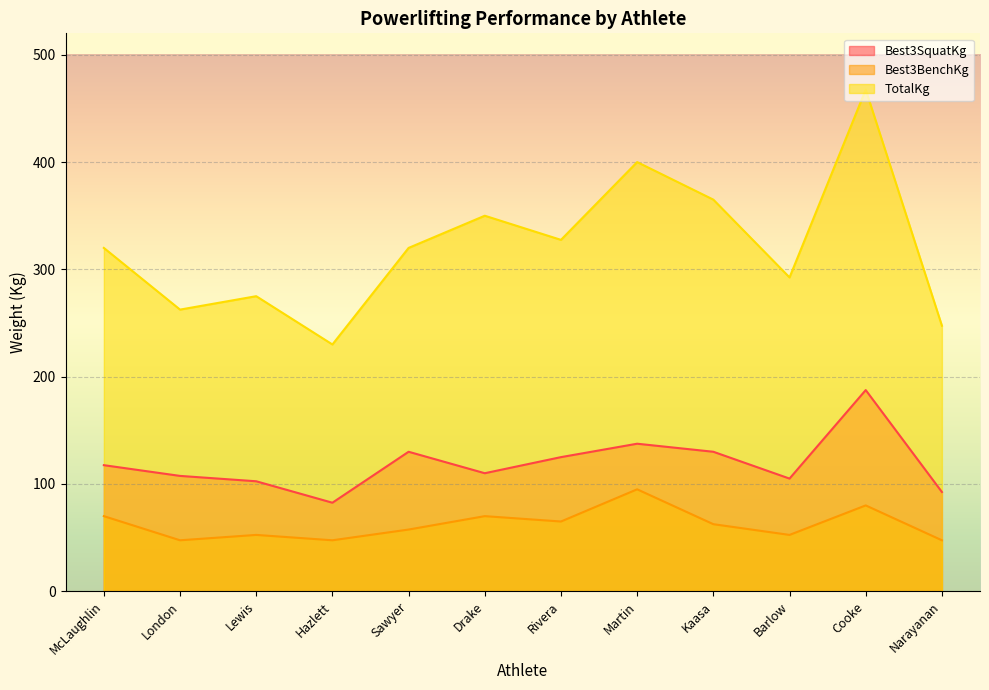

Which series has the largest total across all categories?

TotalKg